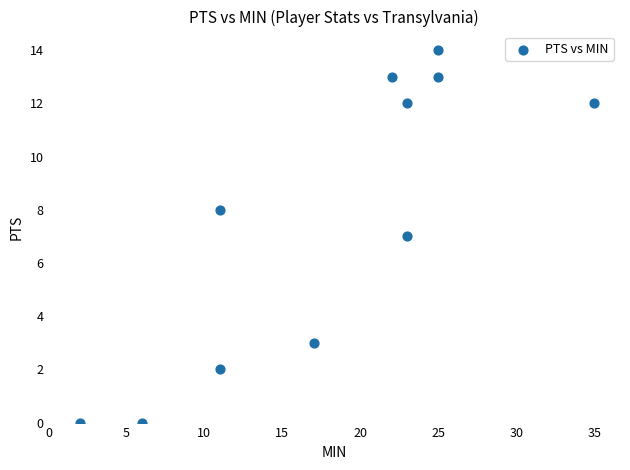

What is the average X value?

18